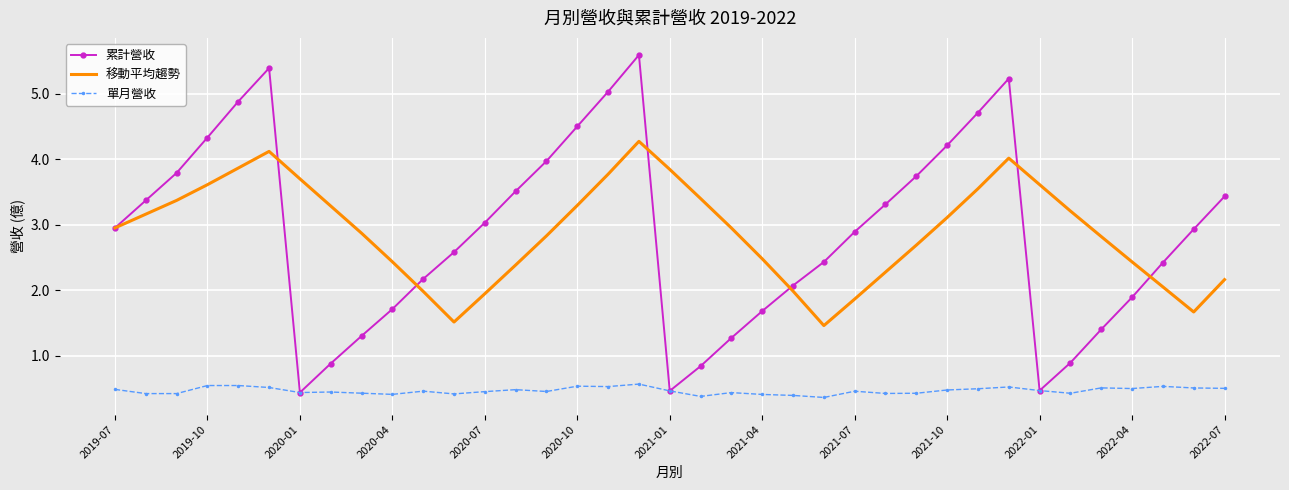

What is the minimum value for 單月營收?

0.4